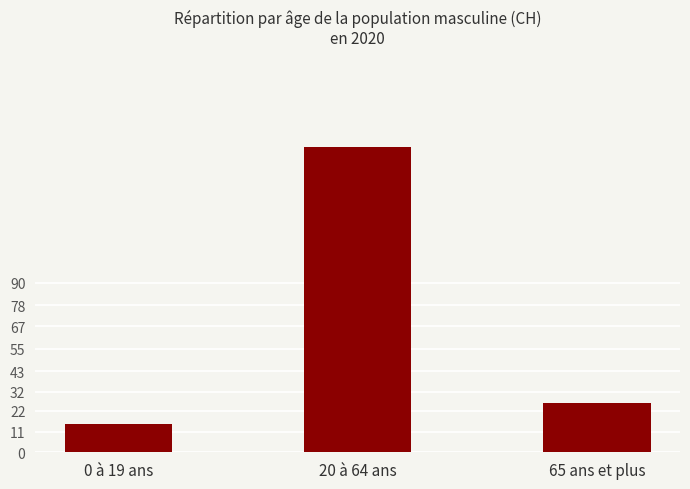

Reading left to right, transcribe all the data shown in this chart.

15	162	26